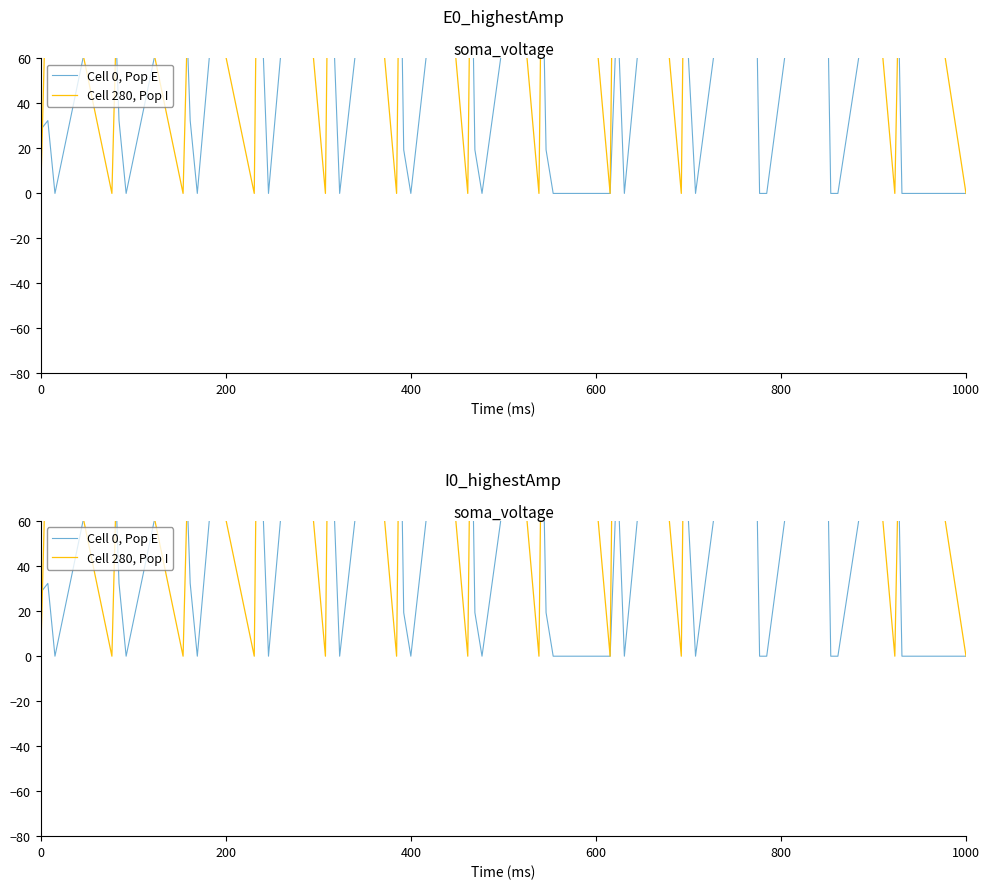

Rank the series by their average value, from lowest to highest.

Cell 0, Pop E, Cell 280, Pop I